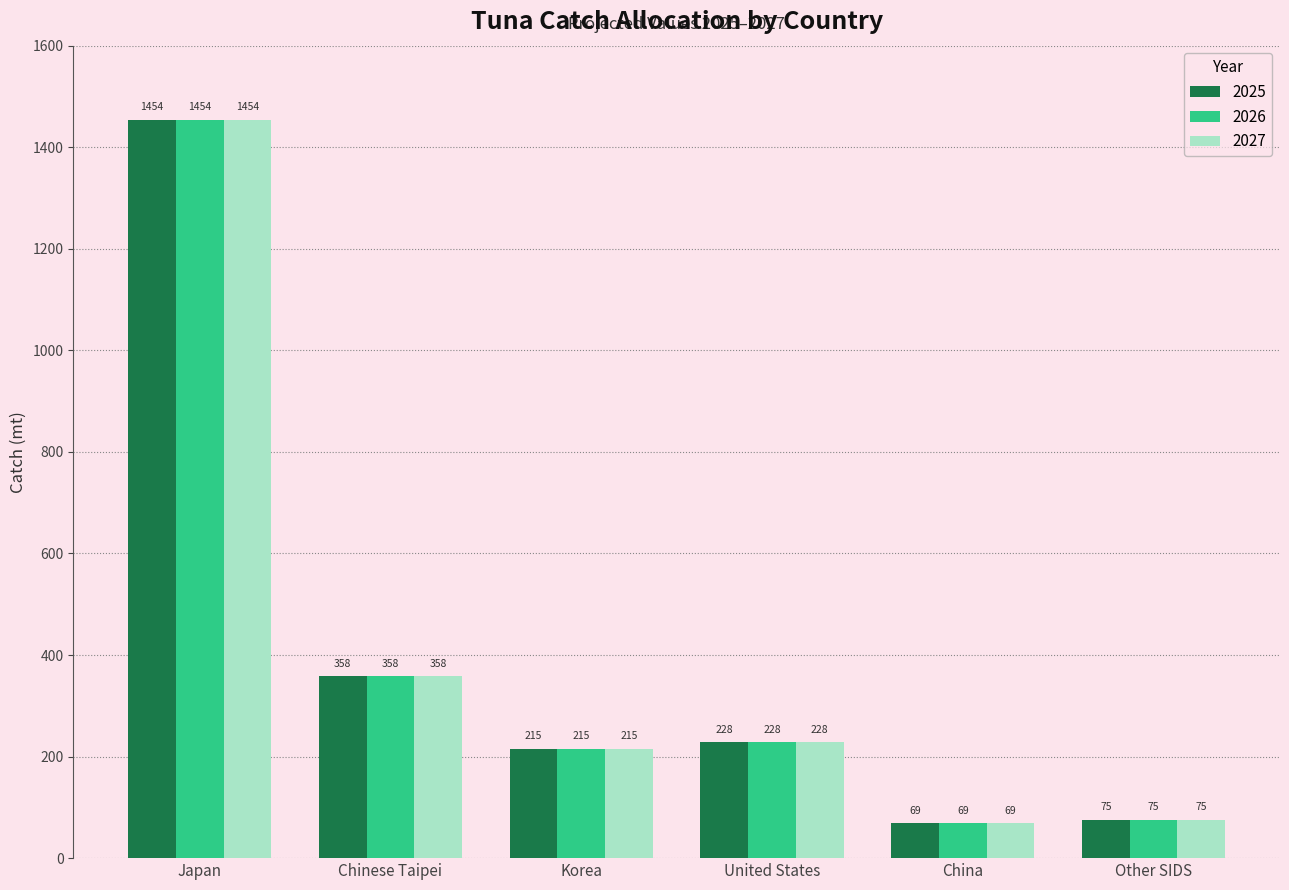

True or false: 2025 has a value of 2543.9 at Japan.

False